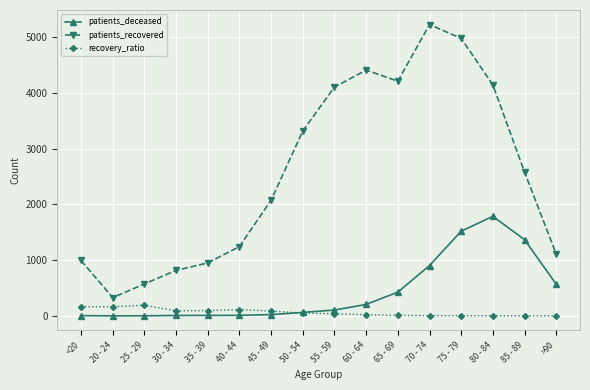

What is the sum of all patients_recovered values?

41030.0